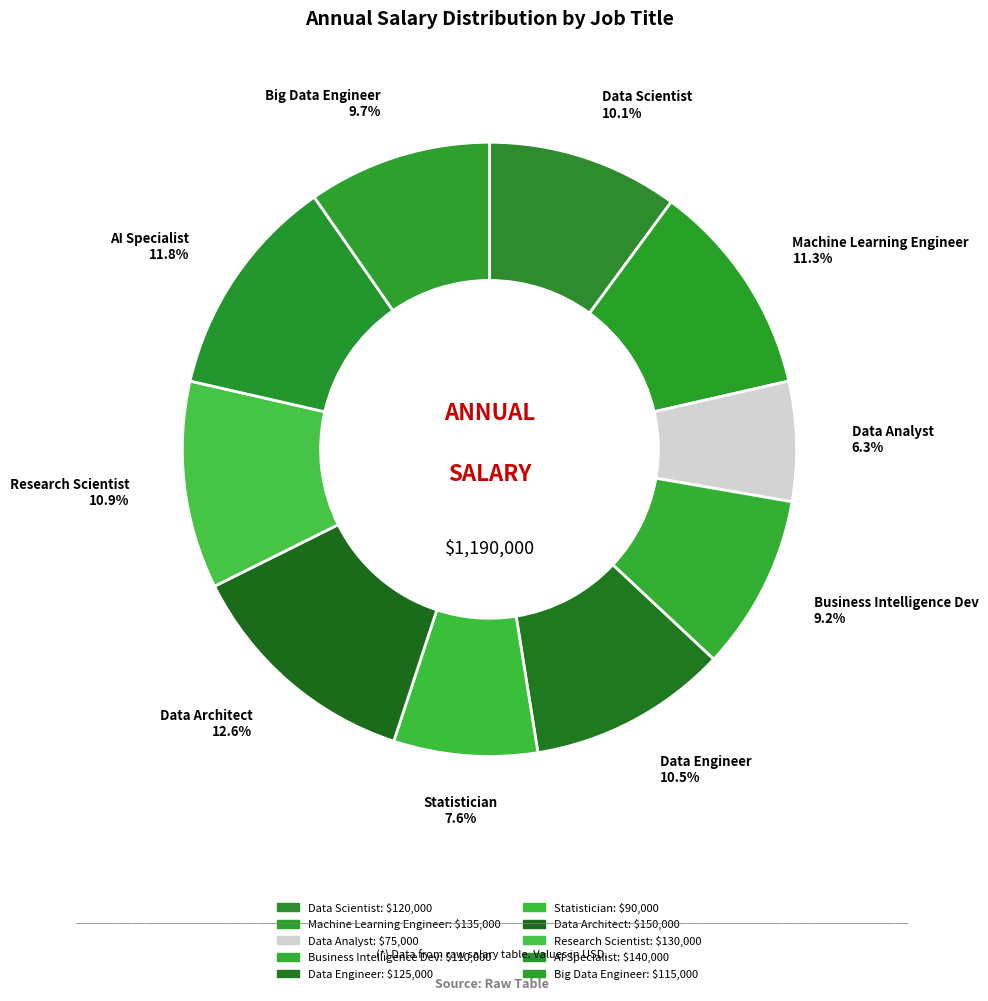

Rank the categories by value from highest to lowest.

Data Architect, AI Specialist, Machine Learning Engineer, Research Scientist, Data Engineer, Data Scientist, Big Data Engineer, Business Intelligence Dev, Statistician, Data Analyst